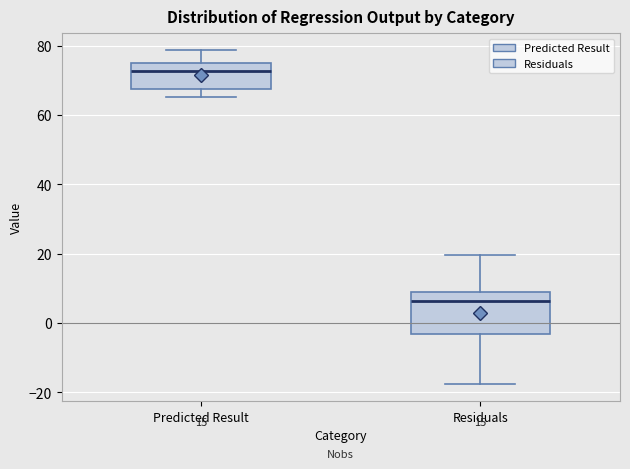

Where is the lower edge of the box for Residuals on the y-axis? The values are not printed on the chart, so give them approximately, as read against the axis.

-4